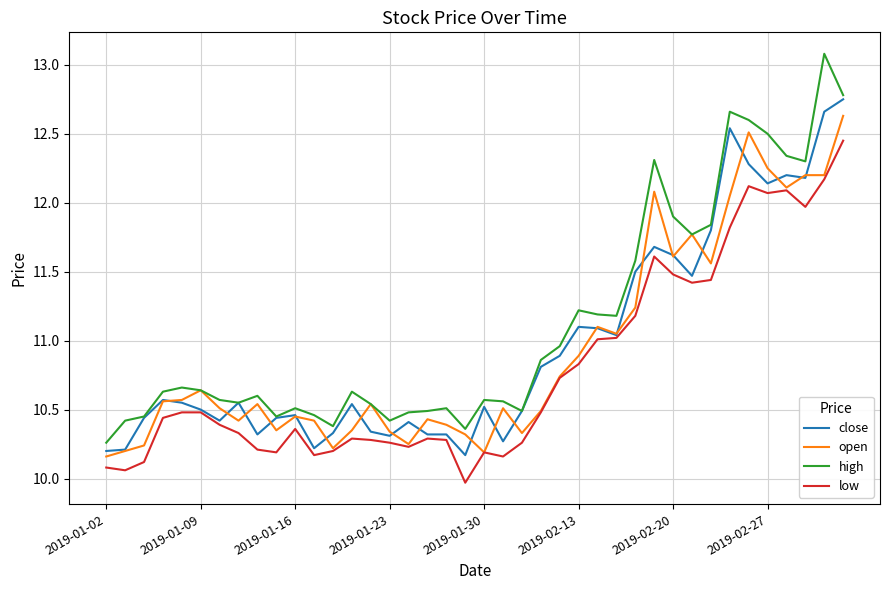

True or false: high and low cross at least once.

False